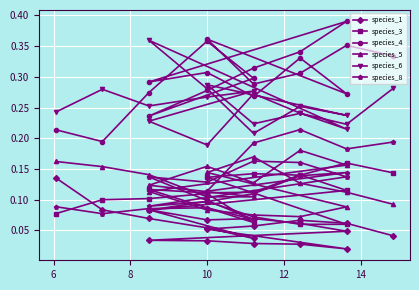

Is it true that species_8 equals 0.3 at 7?

False